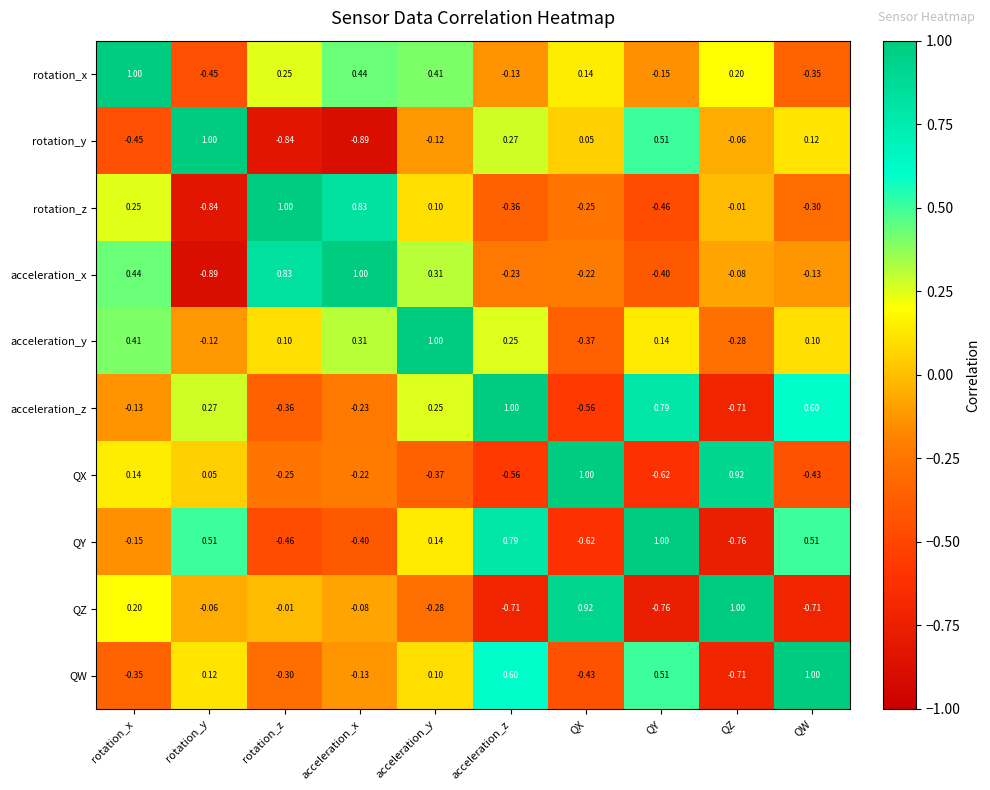

List the labels in order of QW value, smallest first.

QZ, QX, rotation_x, rotation_z, acceleration_x, acceleration_y, rotation_y, QY, acceleration_z, QW